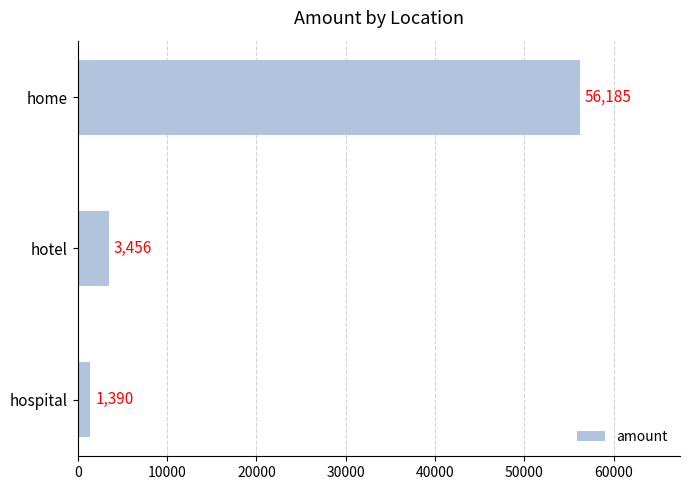

List the labels in order of value, largest first.

home, hotel, hospital